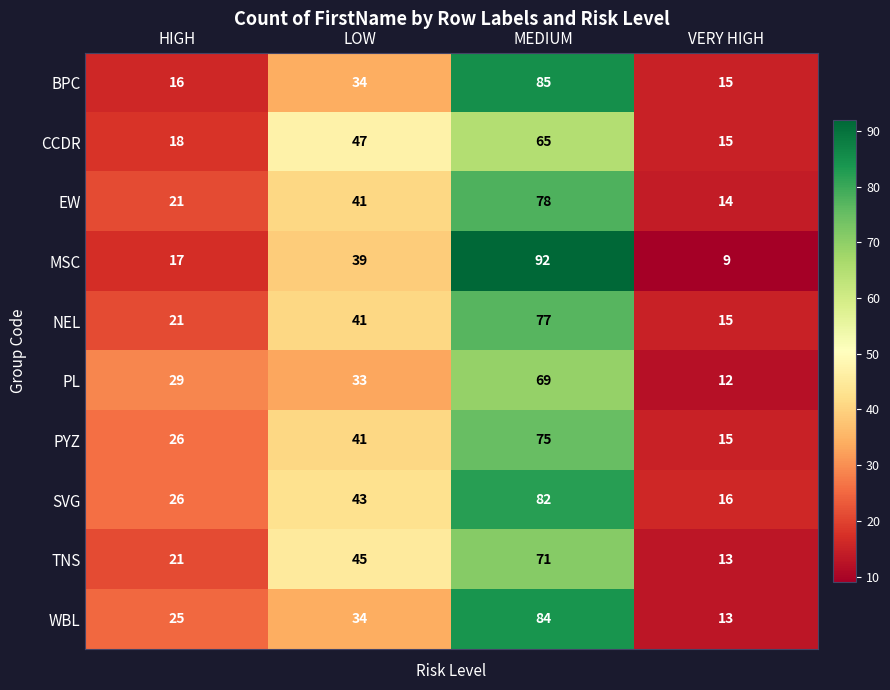

True or false: PYZ has a value of 41 at LOW.

True